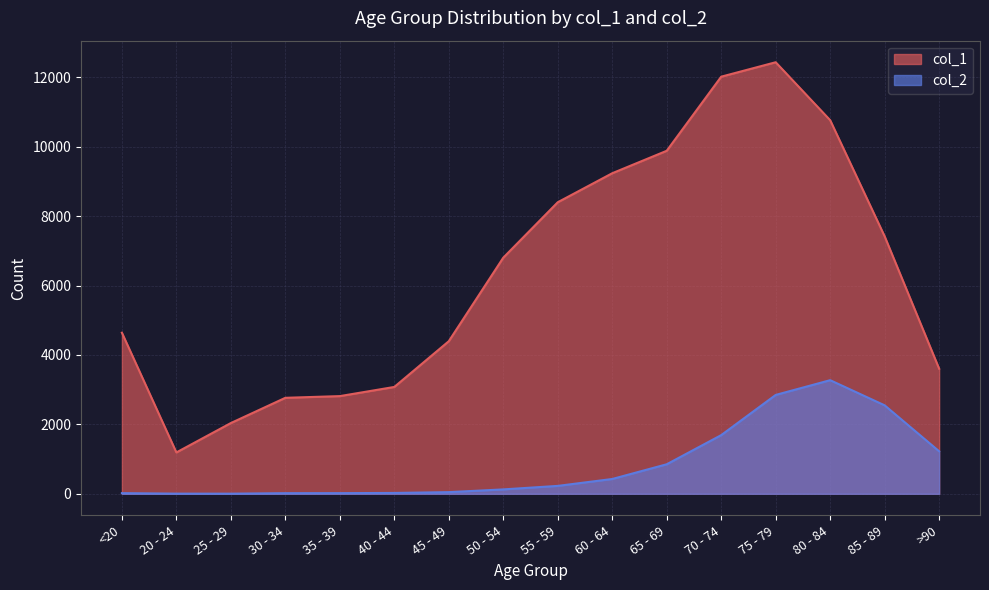

How many categories are shown in the chart?

16